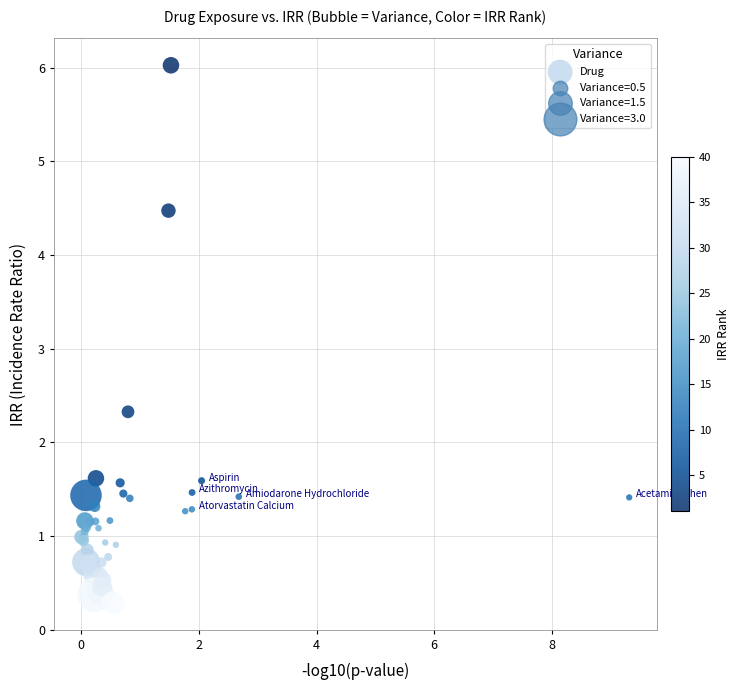

What Y value in the scatter plot is closest to 3?

2.3